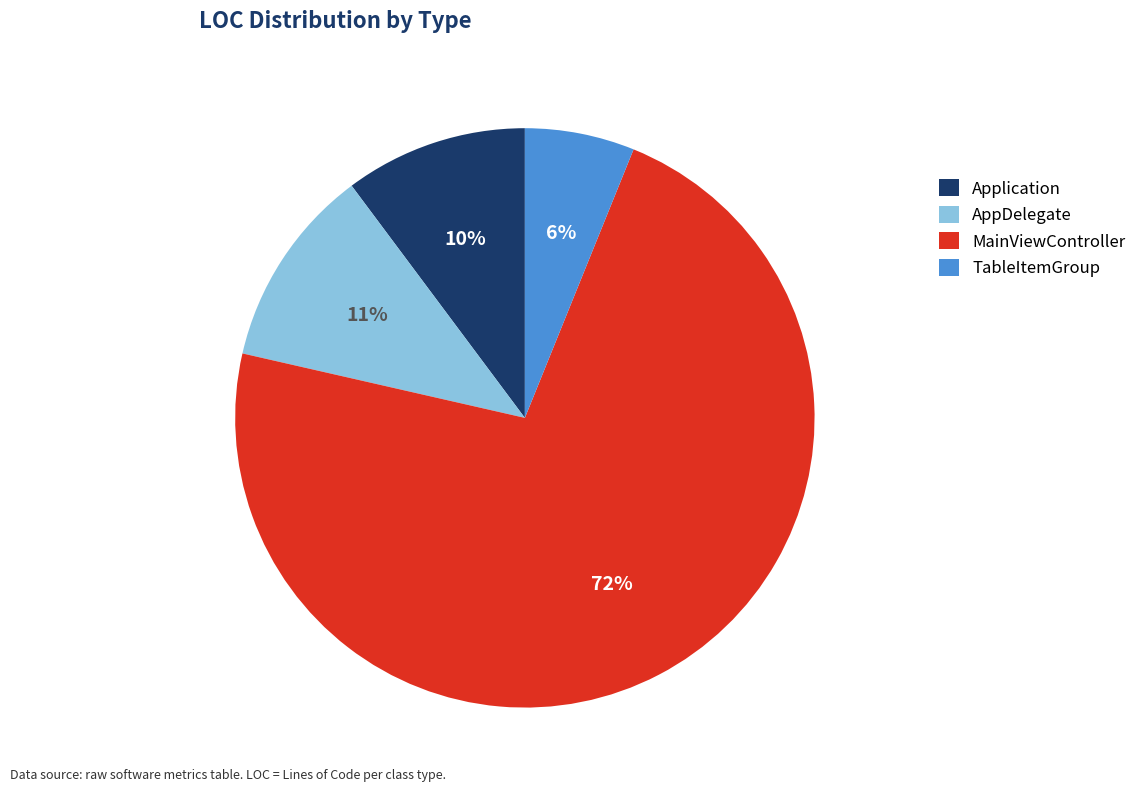

How many slices are in this pie chart?

4